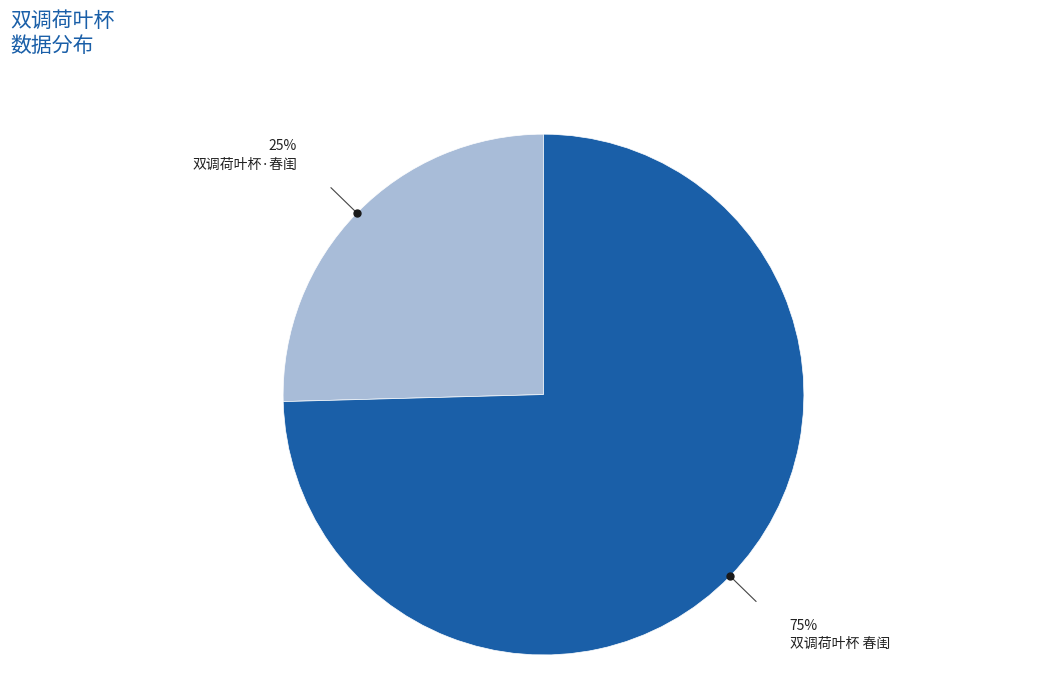

To the nearest percent, what is the average slice percentage?

50%